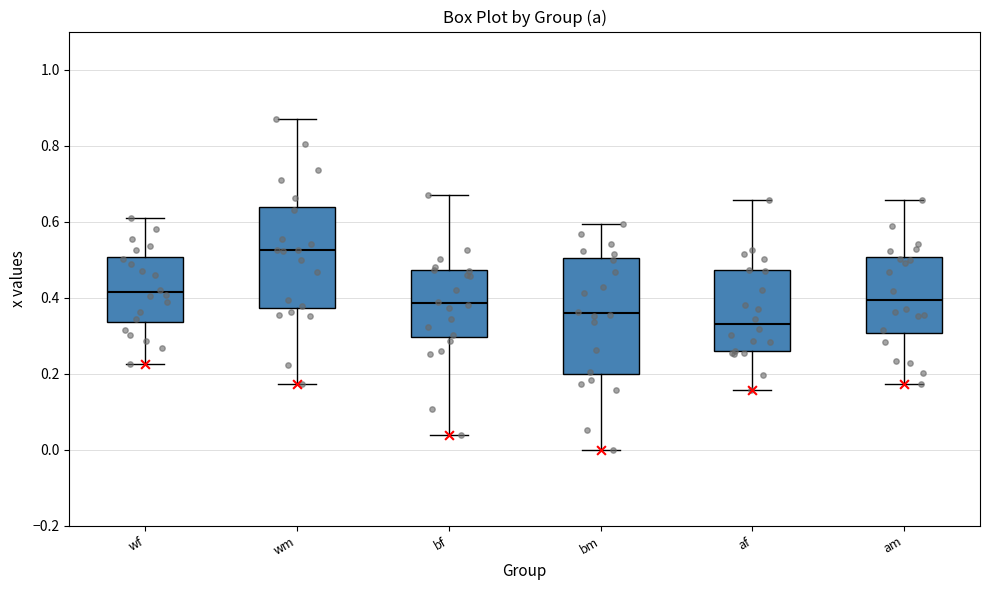

Reading left to right, transcribe this box plot: for each box, give where its median line is, the range the box spans, and where its two whiskers end, as read against the y-axis. The values are not printed on the chart, so give them approximately, as read against the axis.

wf: median 0.42, box 0.34 to 0.50, whiskers 0.22 to 0.60
wm: median 0.52, box 0.38 to 0.64, whiskers 0.18 to 0.86
bf: median 0.38, box 0.30 to 0.48, whiskers 0.04 to 0.66
bm: median 0.36, box 0.20 to 0.50, whiskers 0.00 to 0.60
af: median 0.34, box 0.26 to 0.48, whiskers 0.16 to 0.66
am: median 0.40, box 0.30 to 0.50, whiskers 0.18 to 0.66